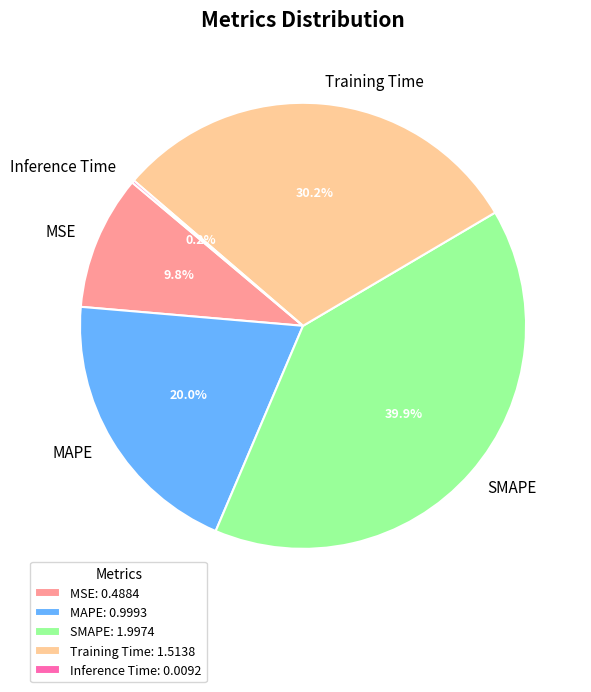

Is there any slice that represents more than half of the pie?

No